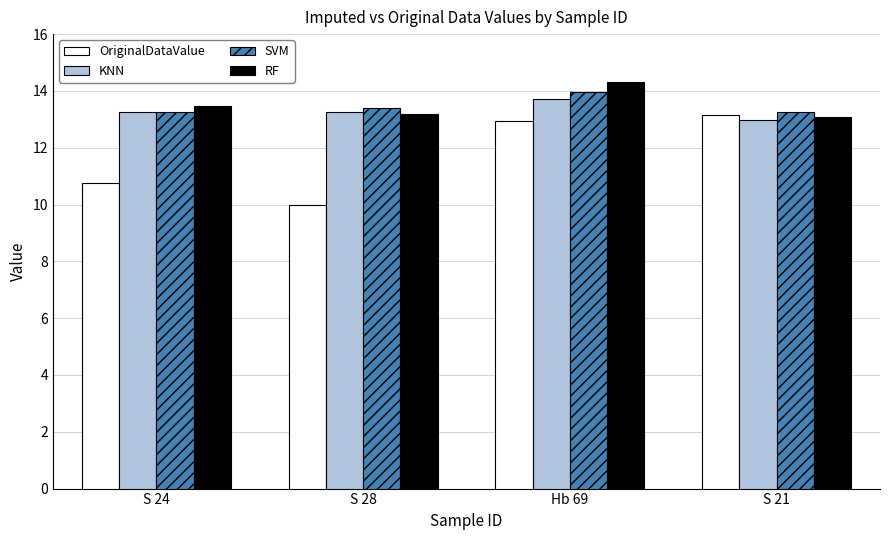

The value of KNN at S 24 is 22.5. True or false?

False